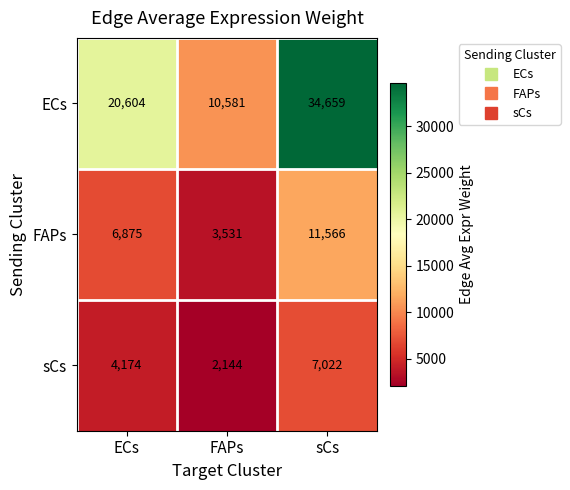

Reading right to left, transcribe all the data shown in this chart.

ECs: sCs=34659	FAPs=10581	ECs=20604
FAPs: sCs=11566	FAPs=3531	ECs=6875
sCs: sCs=7022	FAPs=2144	ECs=4174